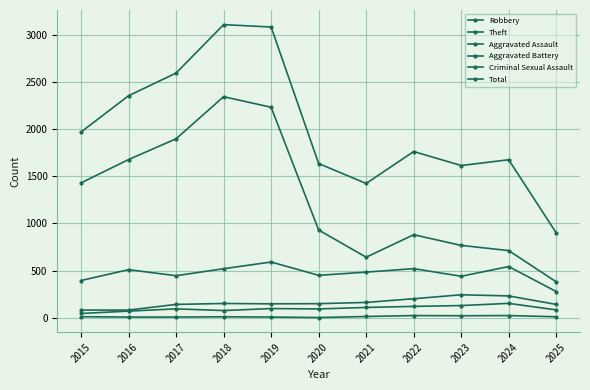

Is it true that Total equals 1968 at 2015?

True